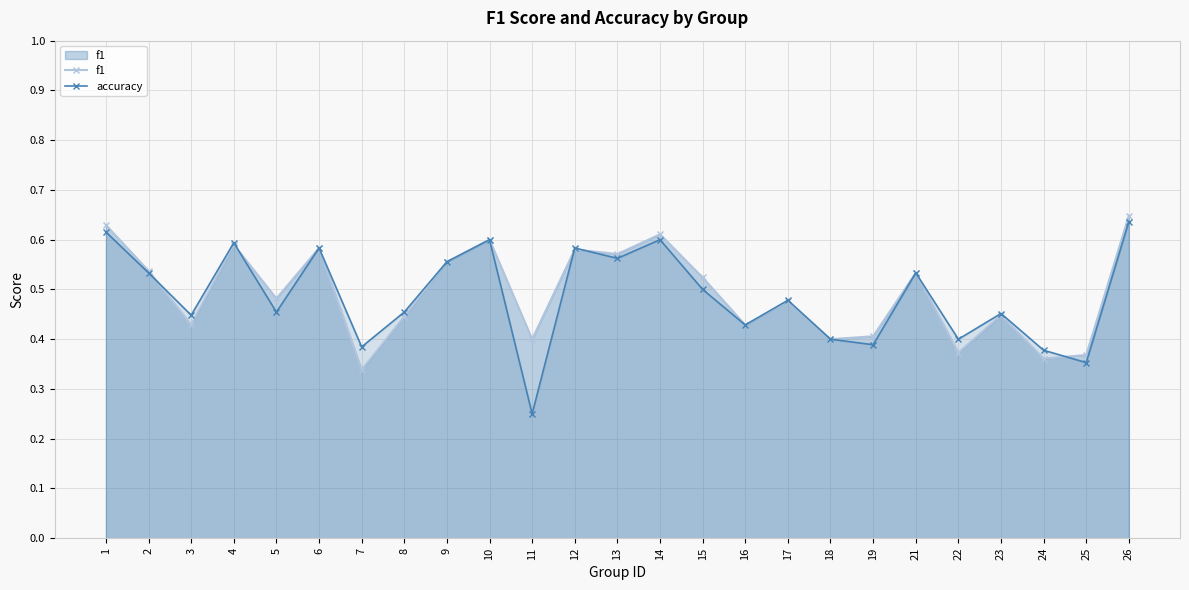

What is the difference between the f1 values at 24 and 2?

0.2